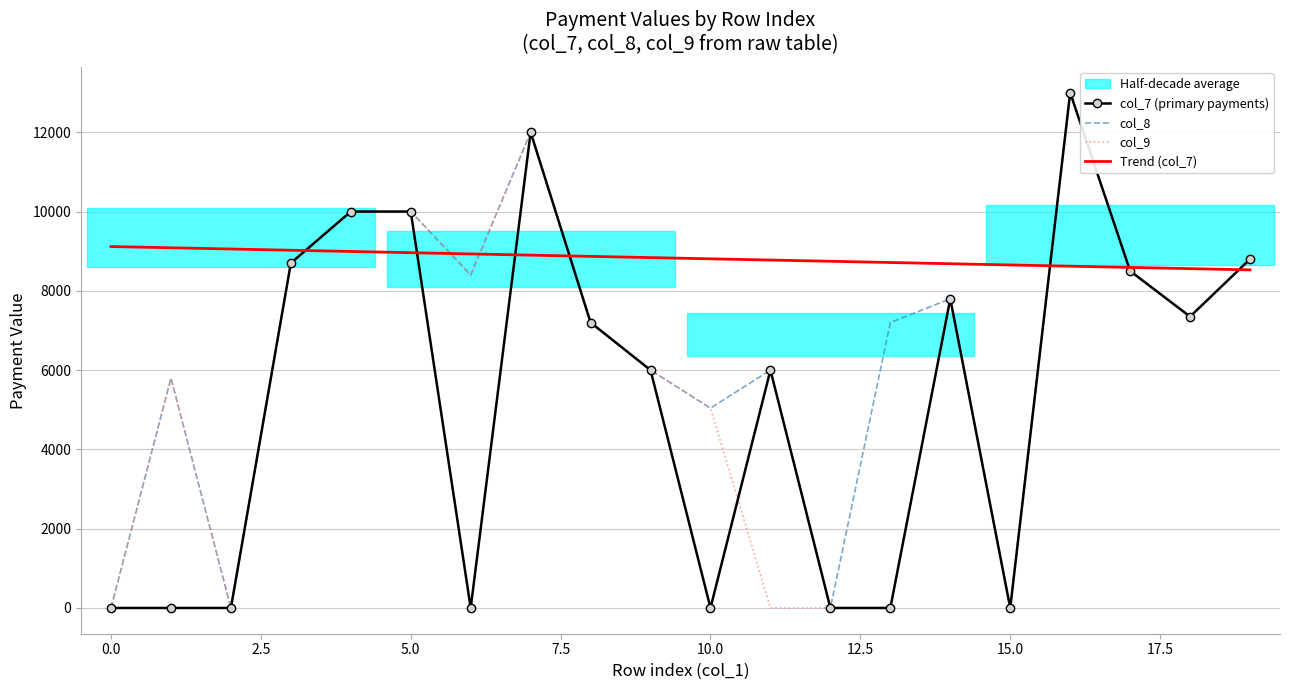

In col_9, how many points are higher than both neighbors (excluding endpoints)?

4